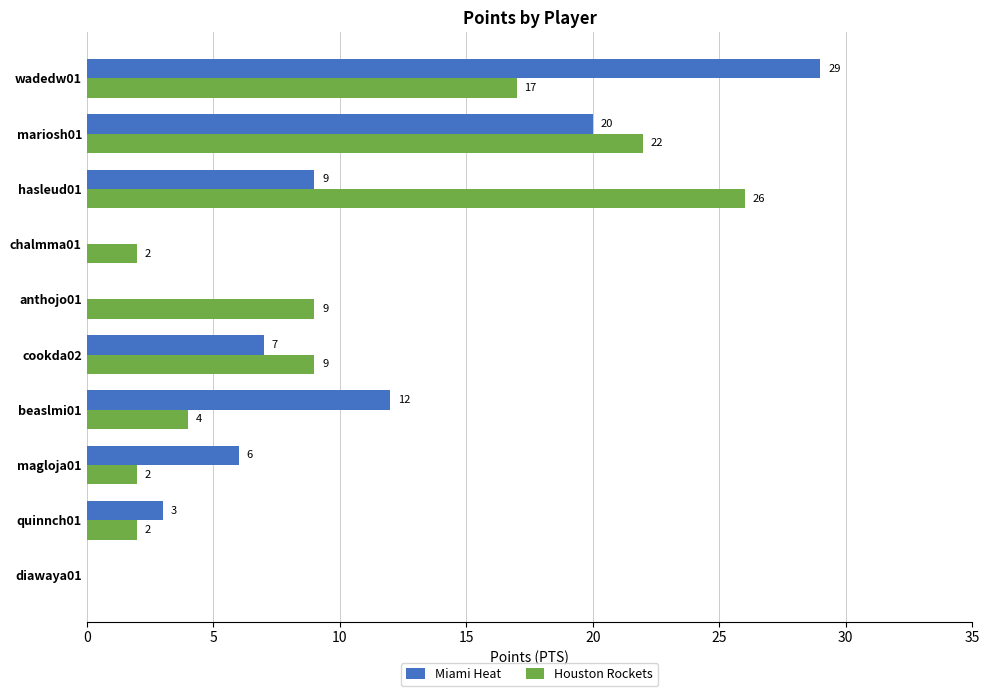

At which label is Miami Heat closest to 14?

beaslmi01